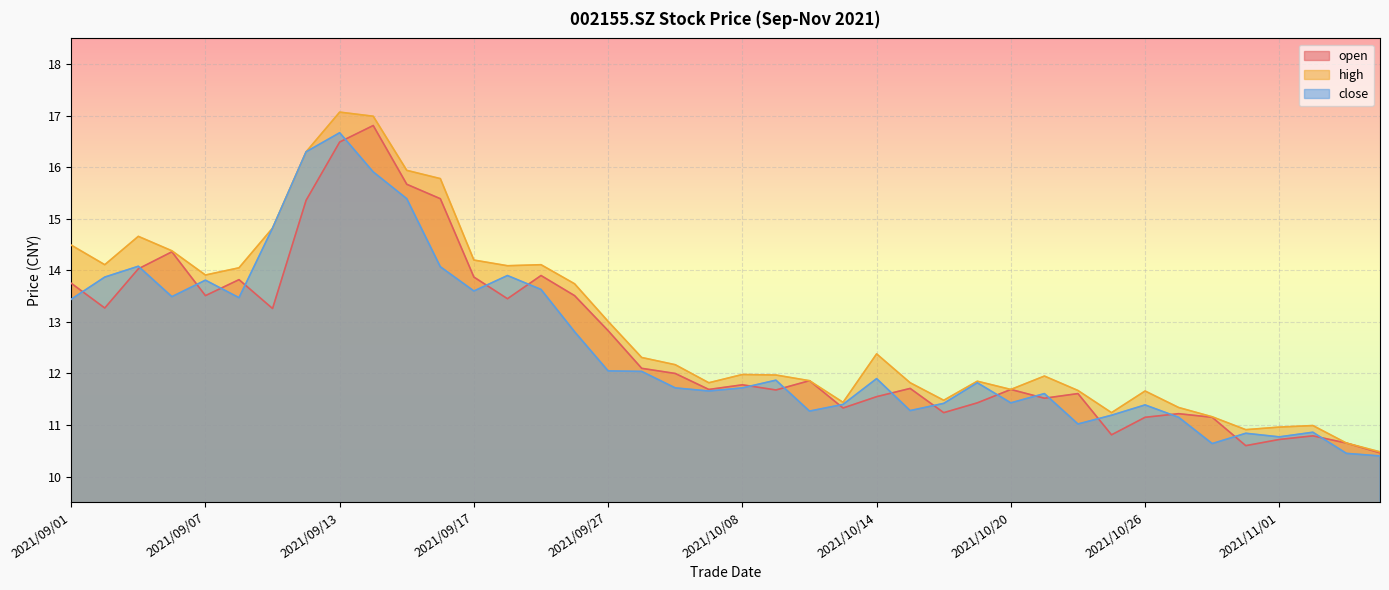

List the labels in order of high value, largest first.

2021/09/13, 2021/09/14, 2021/09/10, 2021/09/15, 2021/09/16, 2021/09/09, 2021/09/03, 2021/09/01, 2021/09/06, 2021/09/17, 2021/09/02, 2021/09/23, 2021/09/22, 2021/09/08, 2021/09/07, 2021/09/24, 2021/09/27, 2021/10/14, 2021/09/28, 2021/09/29, 2021/10/08, 2021/10/11, 2021/10/21, 2021/10/12, 2021/10/19, 2021/09/30, 2021/10/15, 2021/10/20, 2021/10/22, 2021/10/26, 2021/10/18, 2021/10/13, 2021/10/27, 2021/10/25, 2021/10/28, 2021/11/02, 2021/11/01, 2021/10/29, 2021/11/03, 2021/11/04